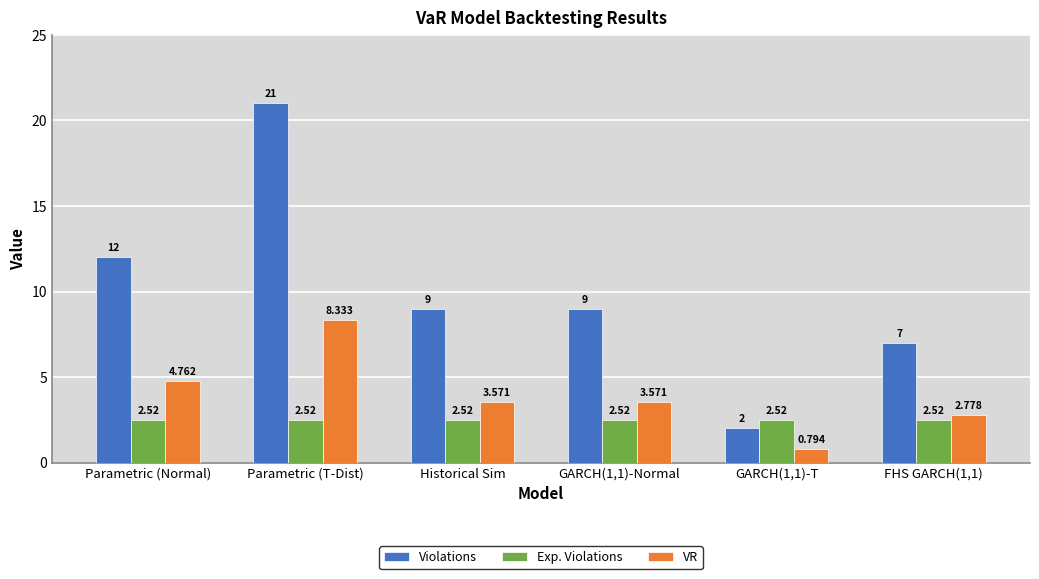

What is the difference between the Violations values at FHS GARCH(1,1) and Historical Sim?

2.0